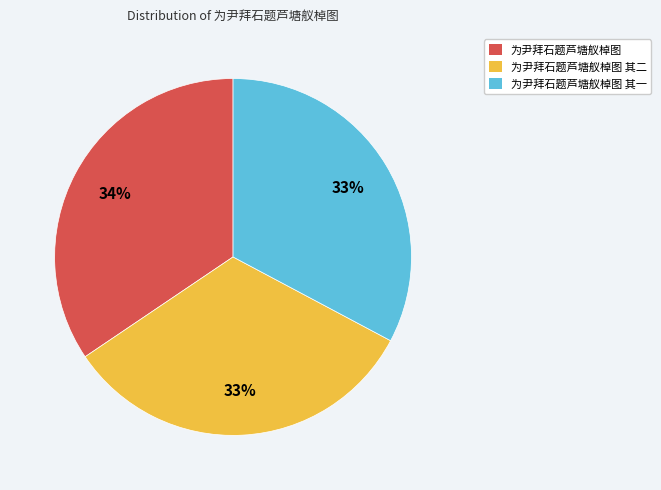

Is 为尹拜石题芦塘舣棹图 其一 the majority of the pie?

No